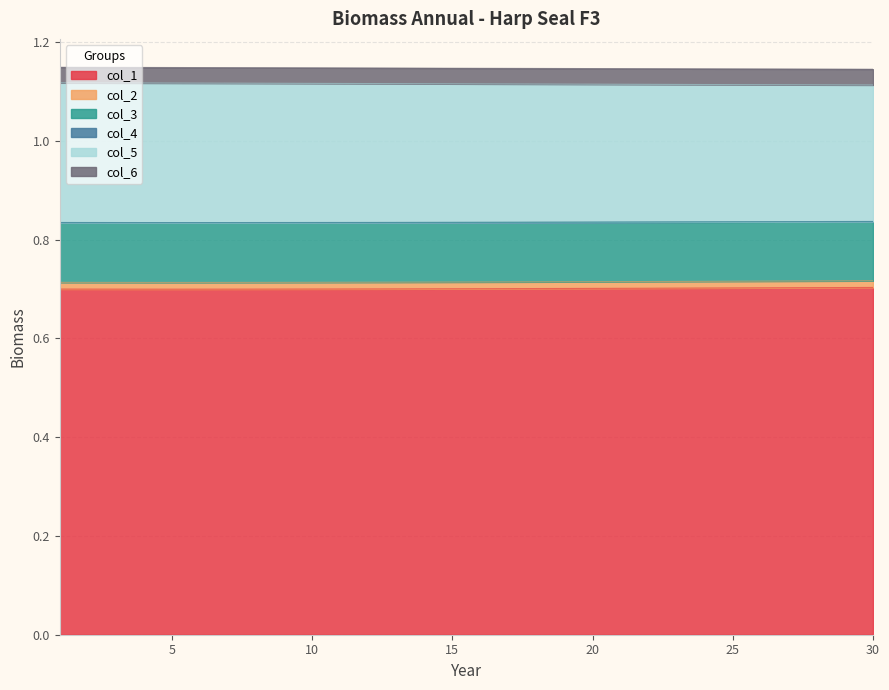

What are all the series names shown in the legend?

col_1, col_2, col_3, col_4, col_5, col_6